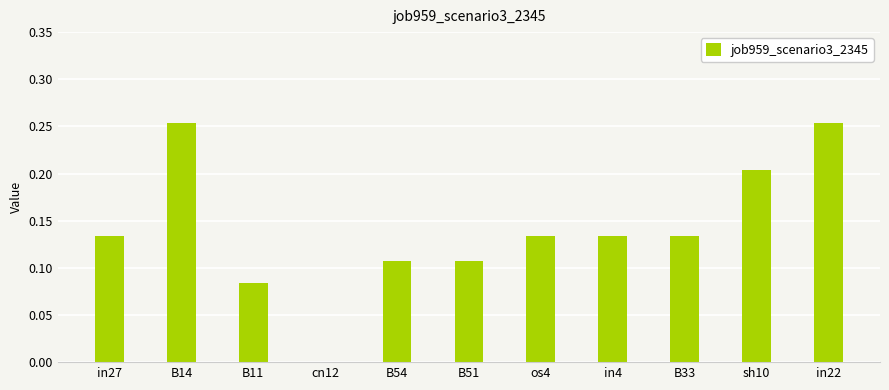

Does the chart contain stacked bars?

No